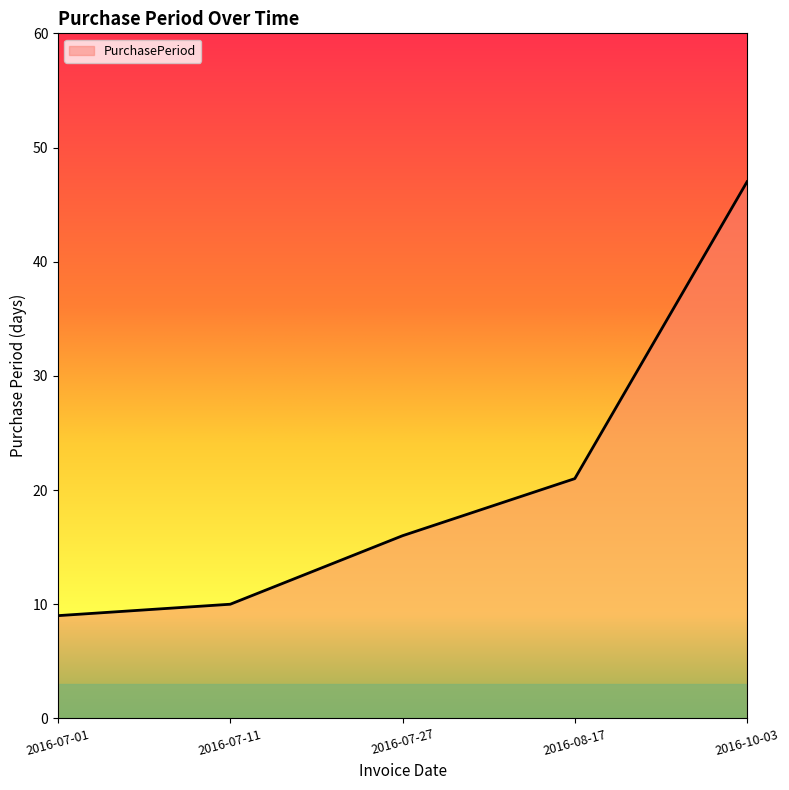

What is the approximate value at 2016-08-17, to the nearest 10?

20